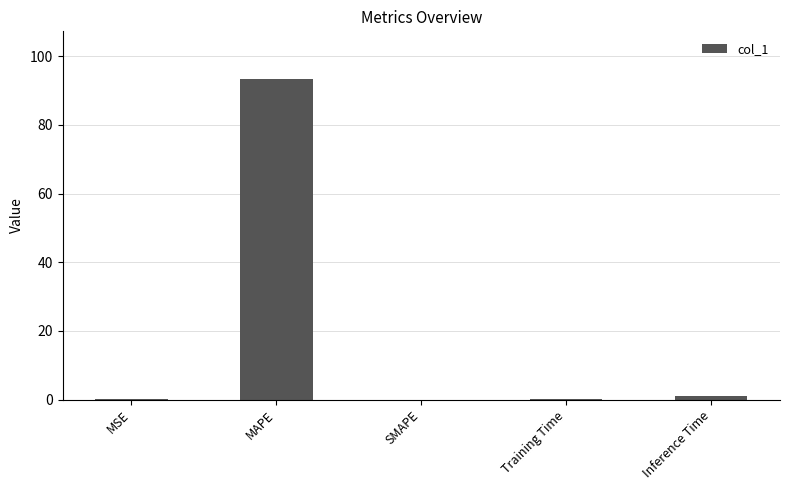

Read the value at MAPE.

93.2